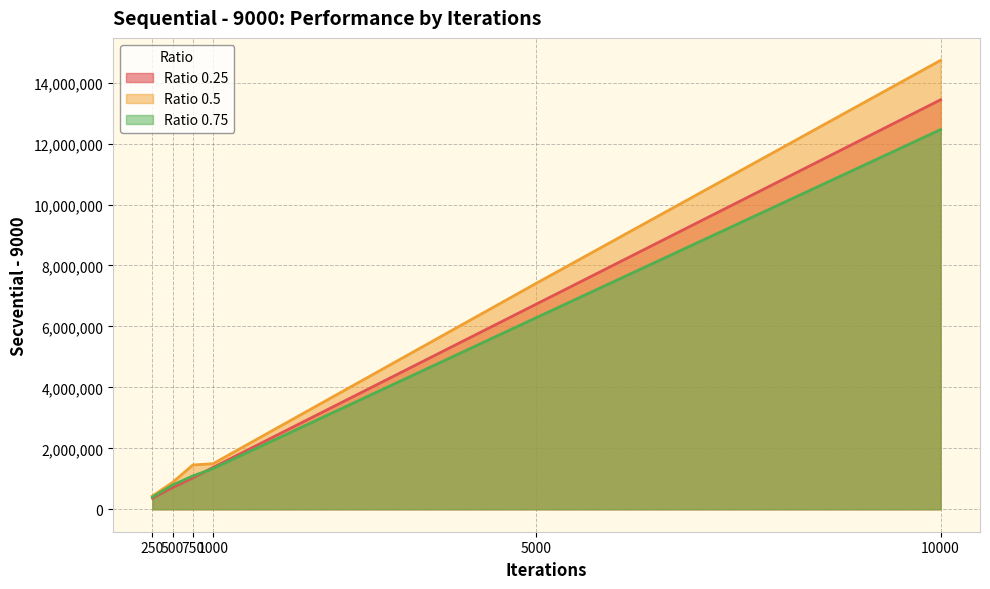

Reading left to right, what are all the values shown in this chart?

Ratio 0.25: 250=365670.0	500=714415.0	750=1031303.9	1000=1373184.3	5000=6733867.9	10000=13437107.0
Ratio 0.5: 250=434919.0	500=883744.5	750=1453289.4	1000=1495025.8	5000=7417519.7	10000=14731106.8
Ratio 0.75: 250=398557.5	500=796757.8	750=1093610.3	1000=1336142.8	5000=6289755.0	10000=12459166.5